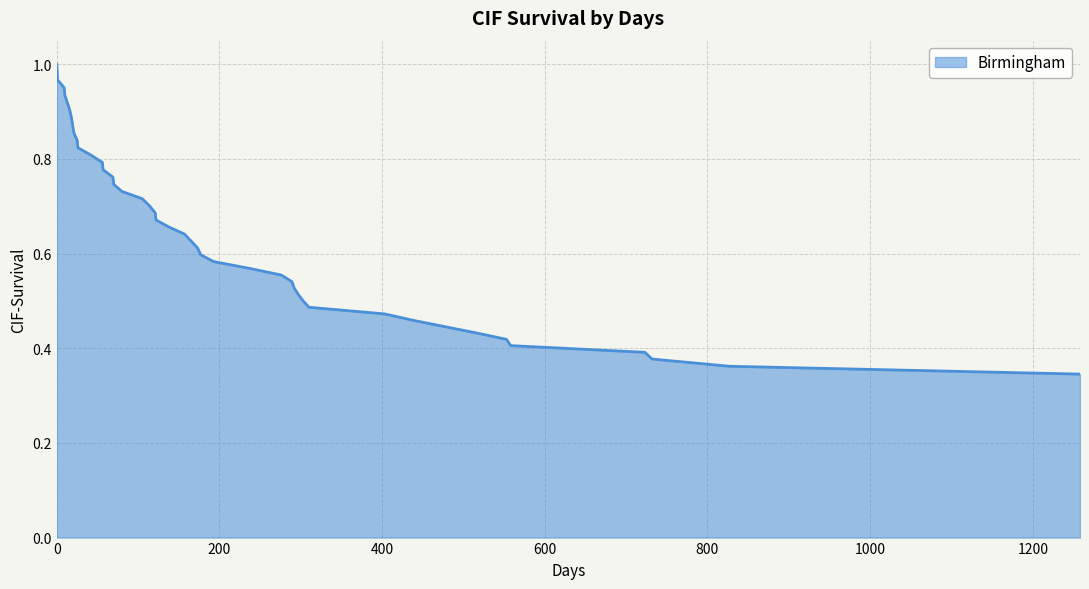

Does the chart have visible grid lines?

Yes